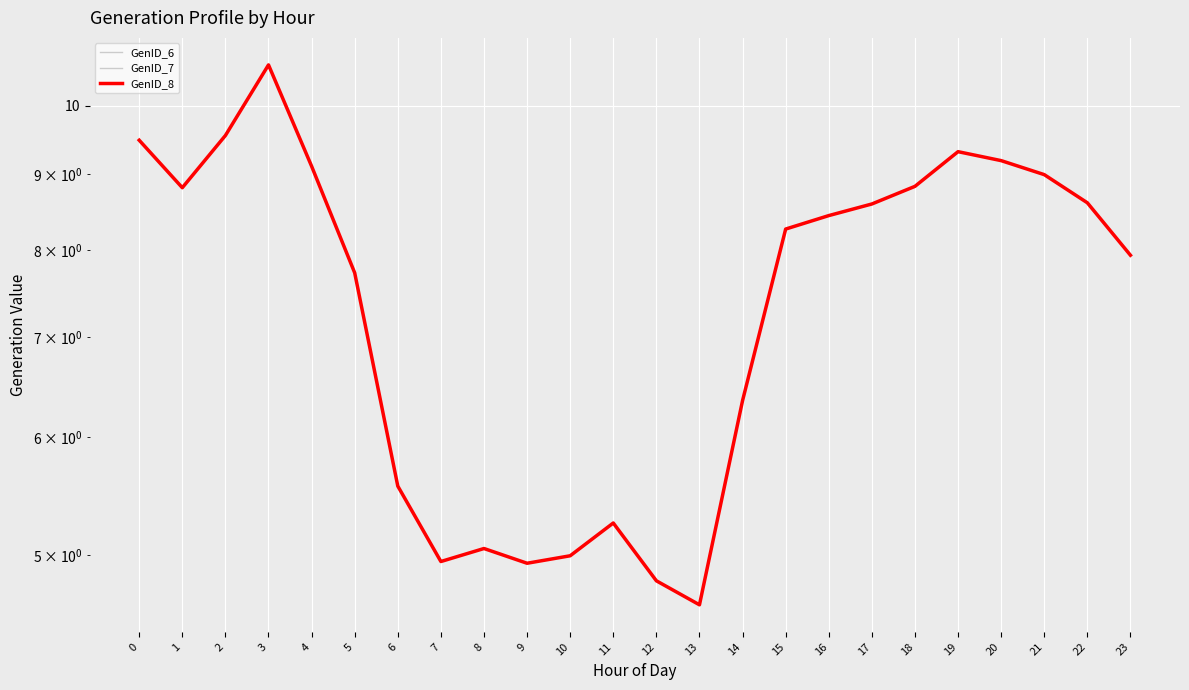

What is the difference between the GenID_8 values at 12 and 5?

2.9